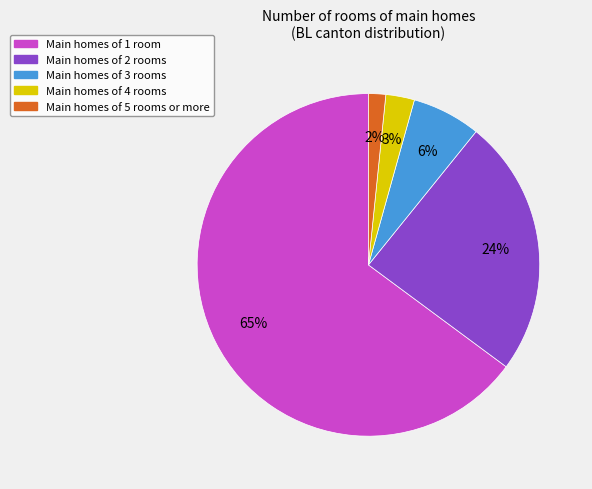

To the nearest percent, what is the difference between the largest and smallest slice percentages?

63%